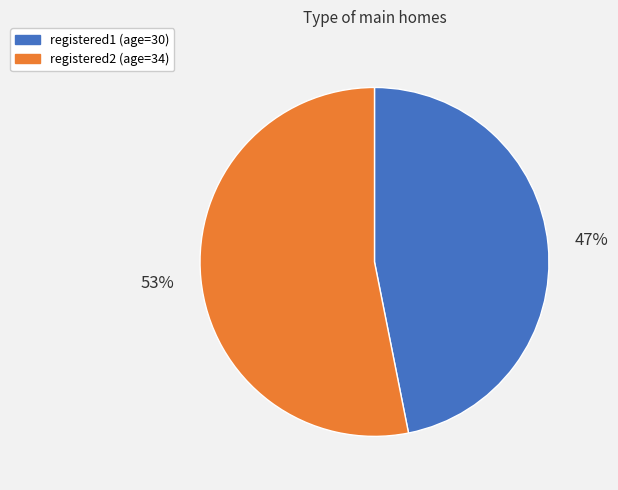

Combined, do registered2 and registered1 account for over 50%?

Yes